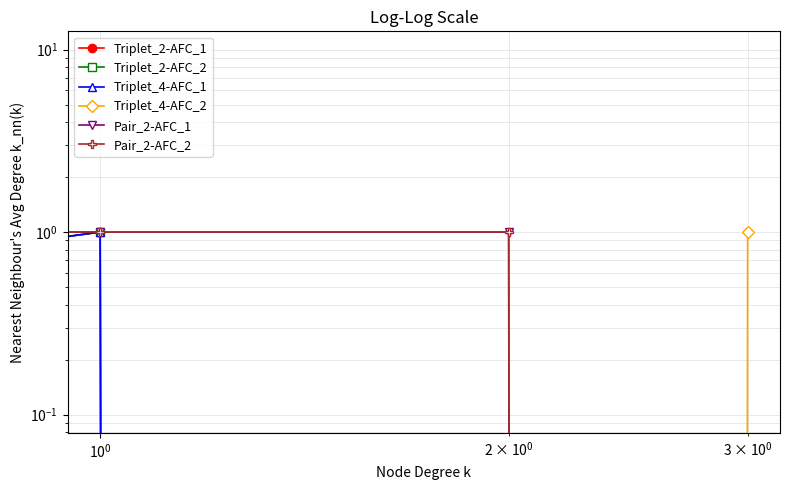

How many data points in Triplet_4-AFC_1 are above 0?

1